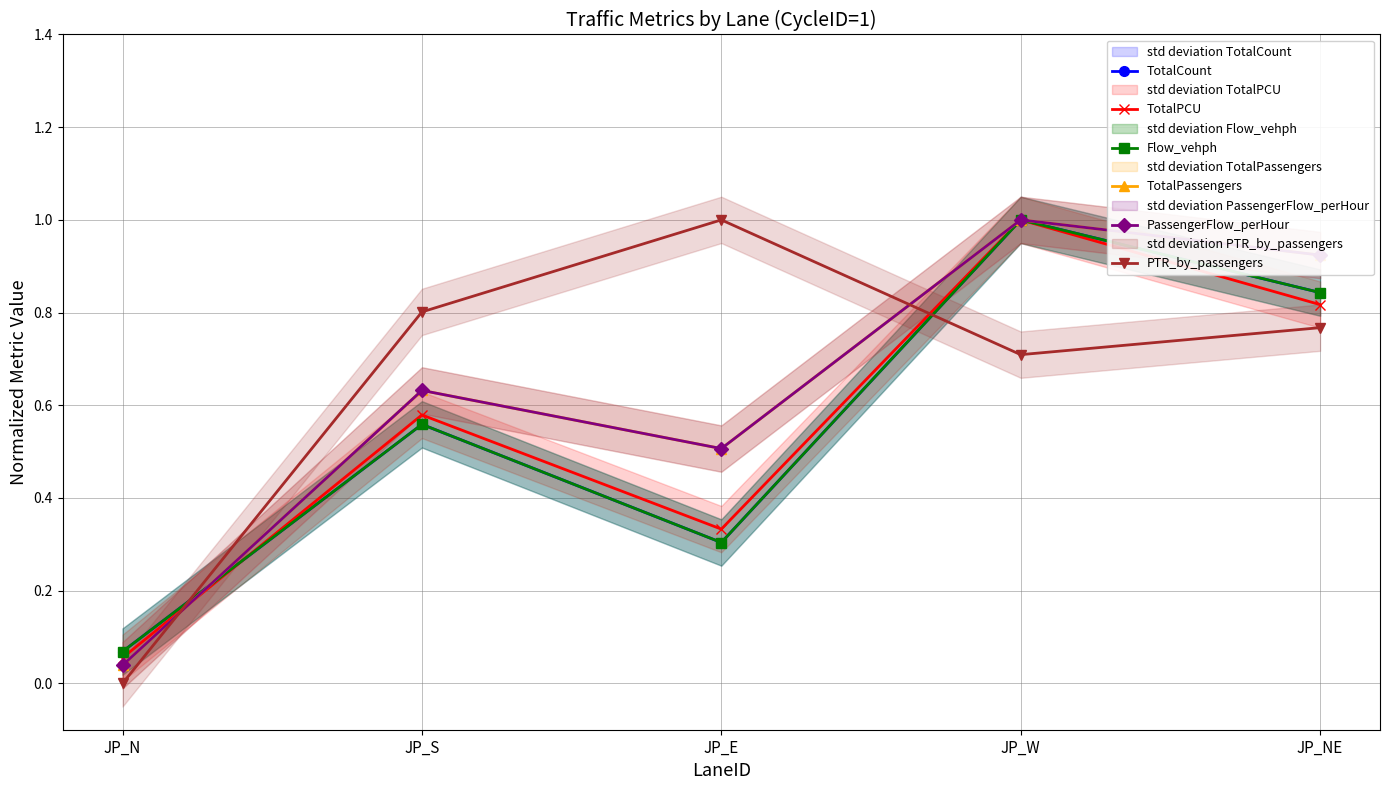

True or false: PassengerFlow_perHour has more than 1 interior local peaks.

True